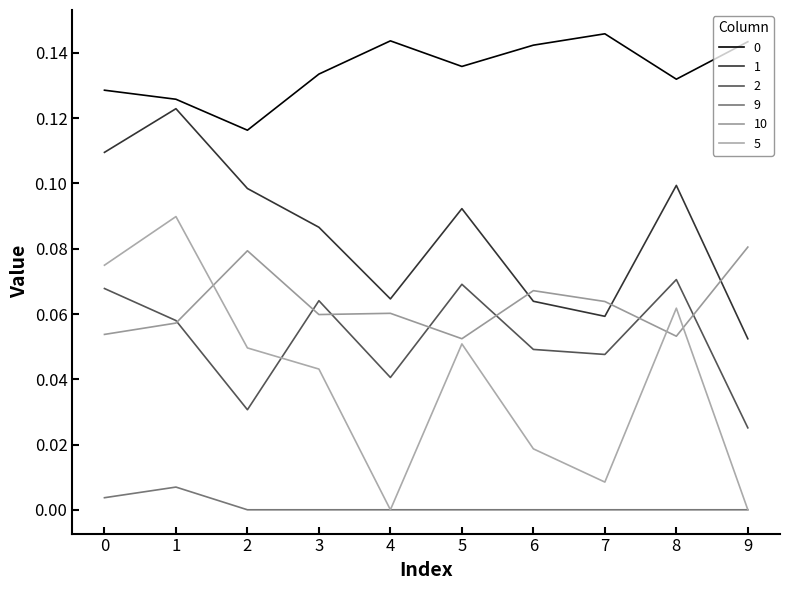

Is this an area chart (filled region under the line)?

No